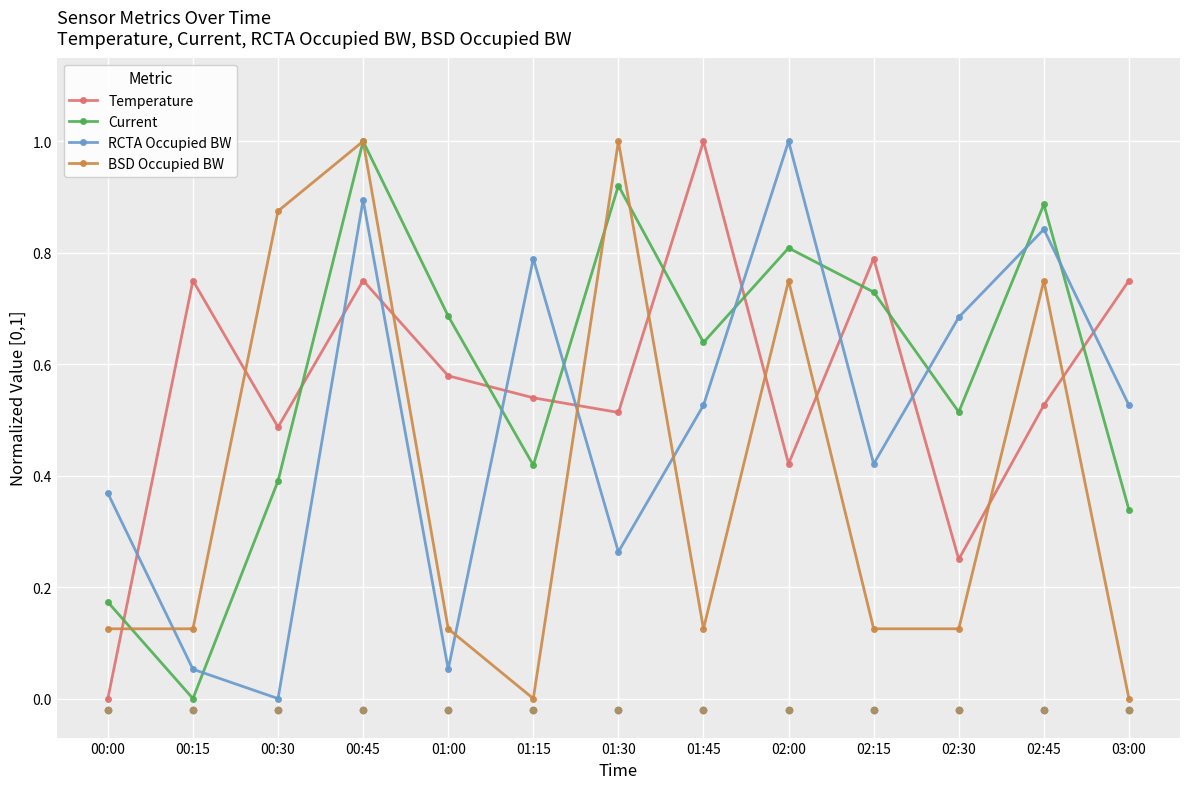

Is the value of BSD Occupied BW at 00:30 greater than the value of Current at 00:45?

No